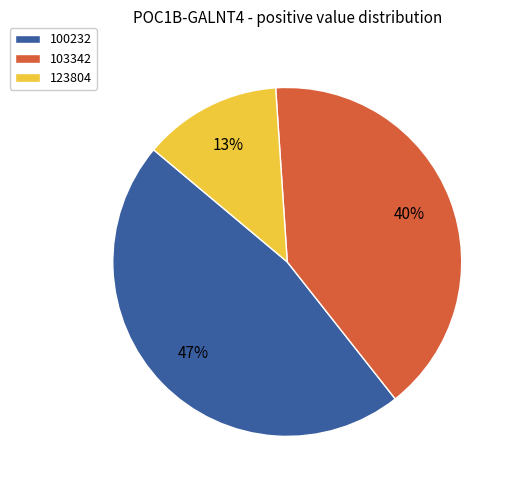

What percentage is the 100232 slice, to the nearest percent?

47%